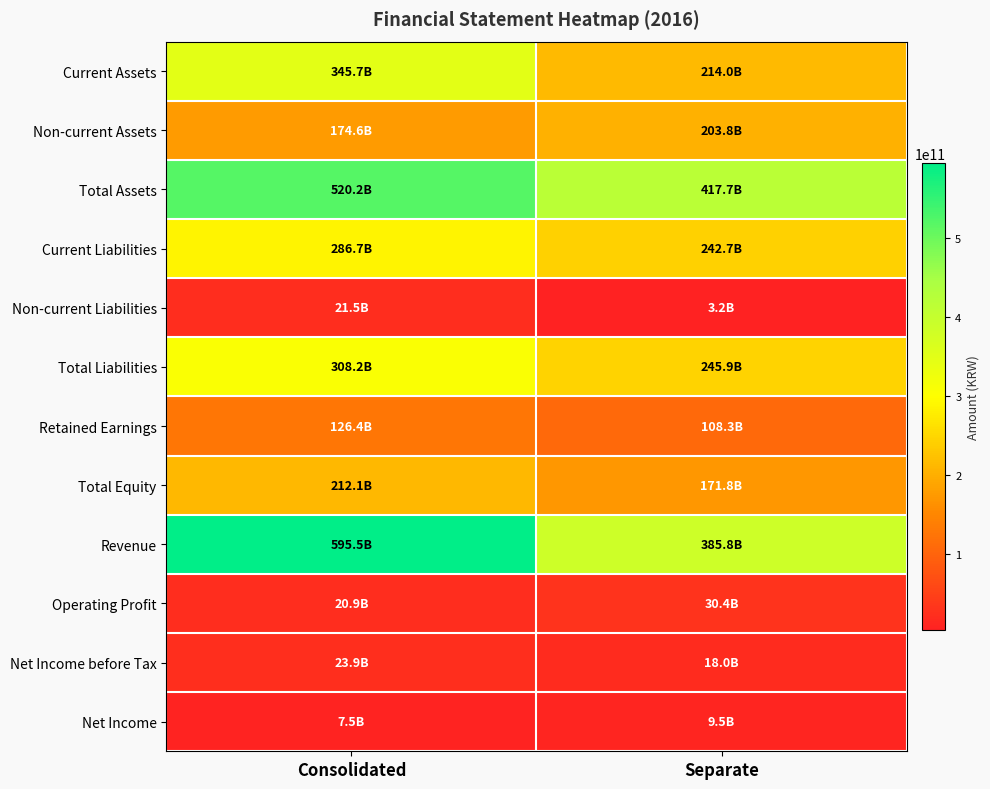

Count the number of categories in the chart.

2